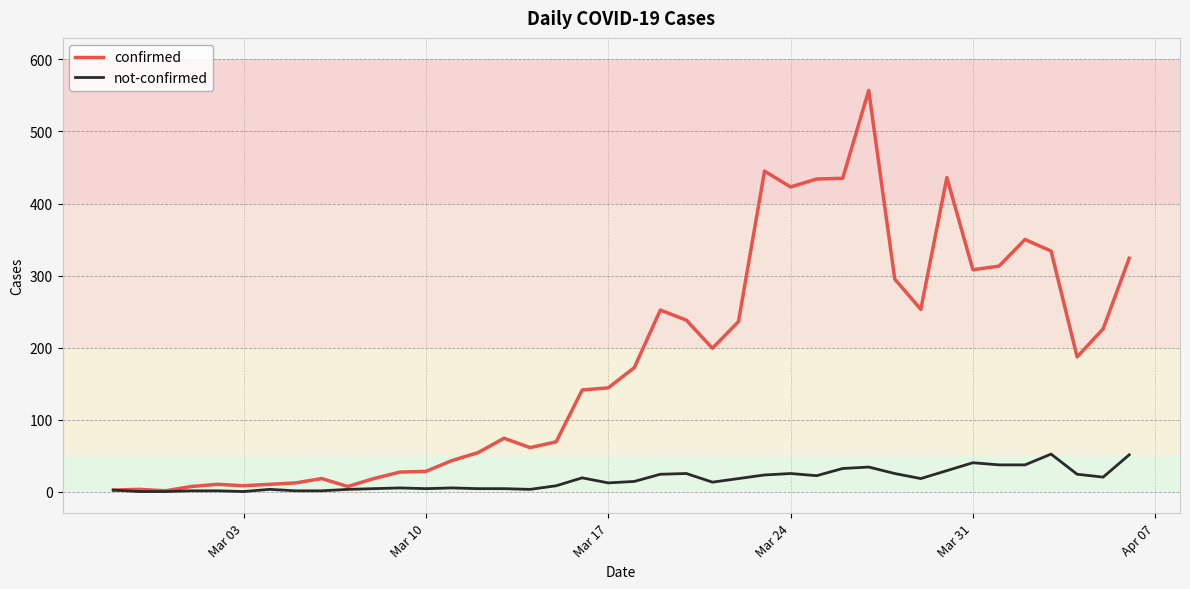

Which series has the largest total across all categories?

confirmed